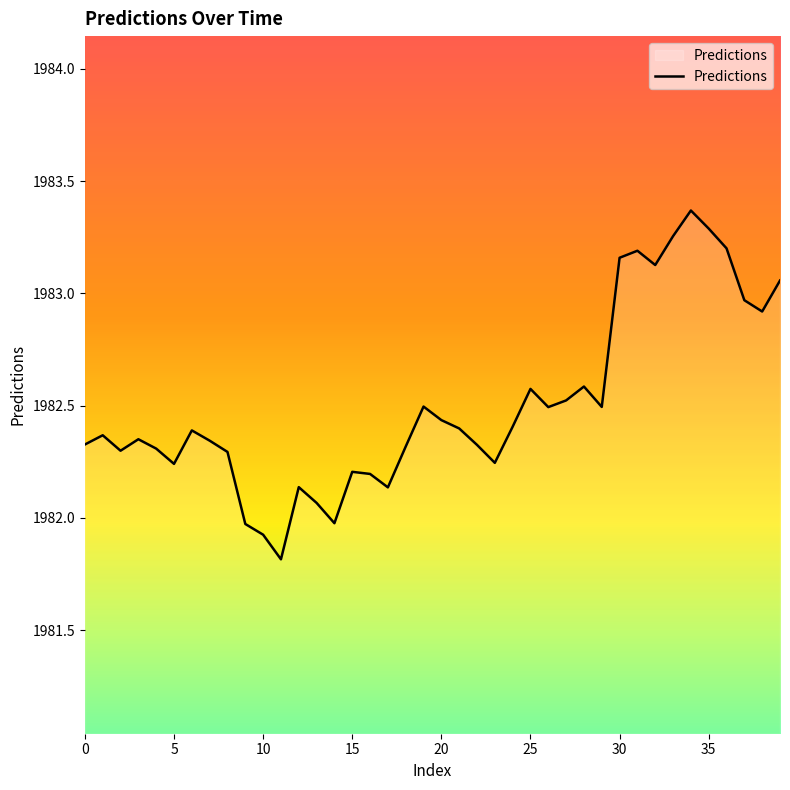

How many interior local peaks (higher than both neighbors) does the data have?

10